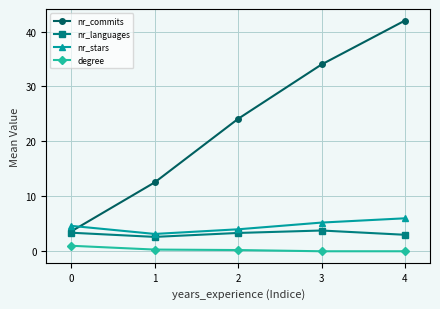

True or false: nr_languages and degree cross at least once.

False